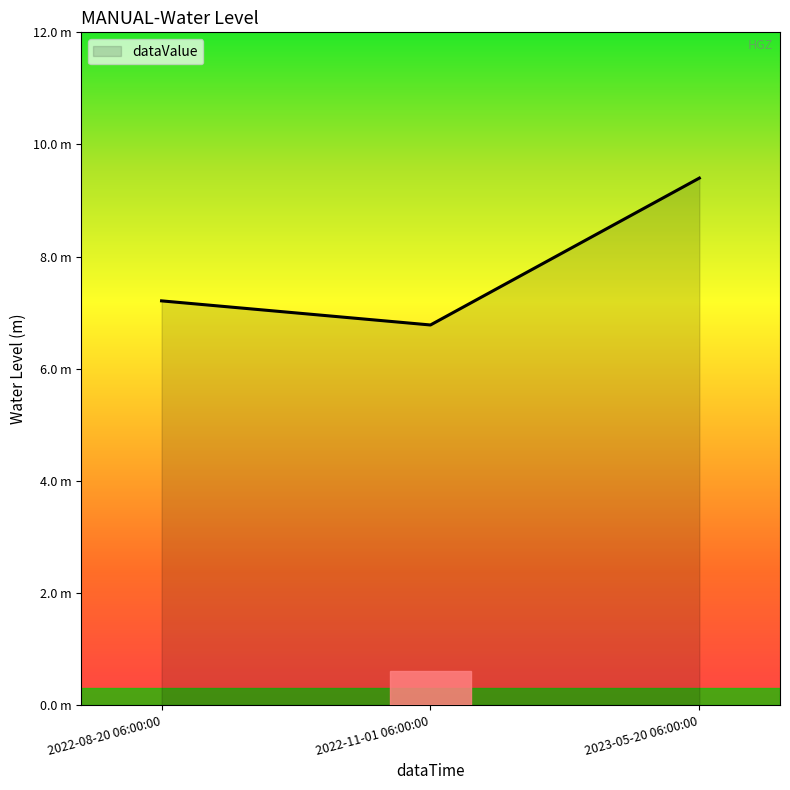

What is the label of the 2nd point from the left?

2022-11-01 06:00:00